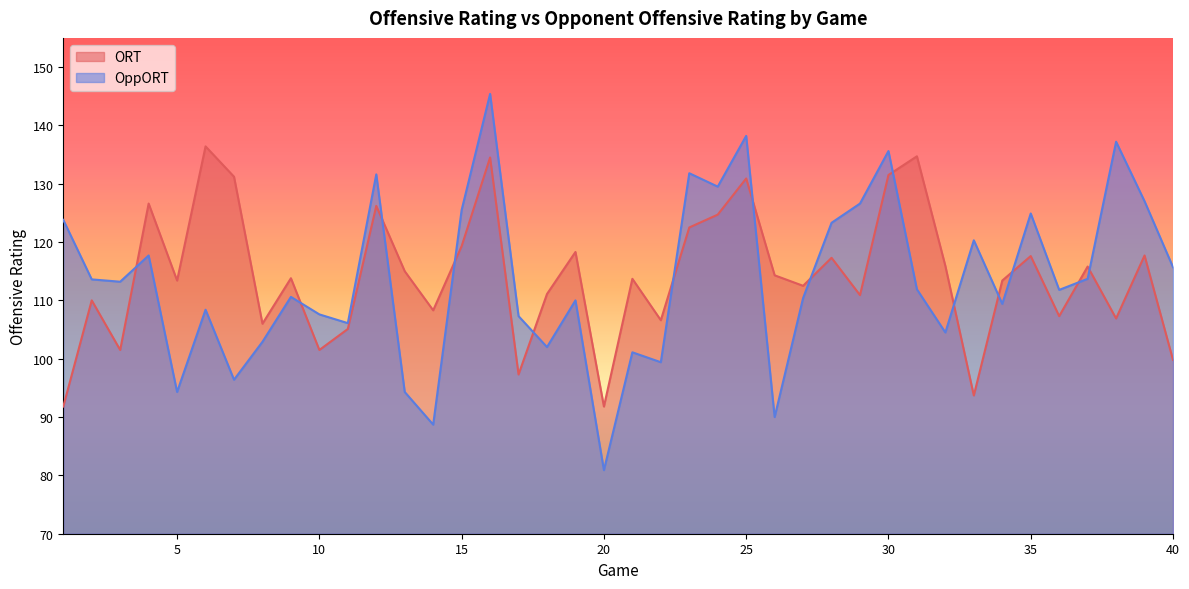

How many interior local peaks does the ORT series have?

14